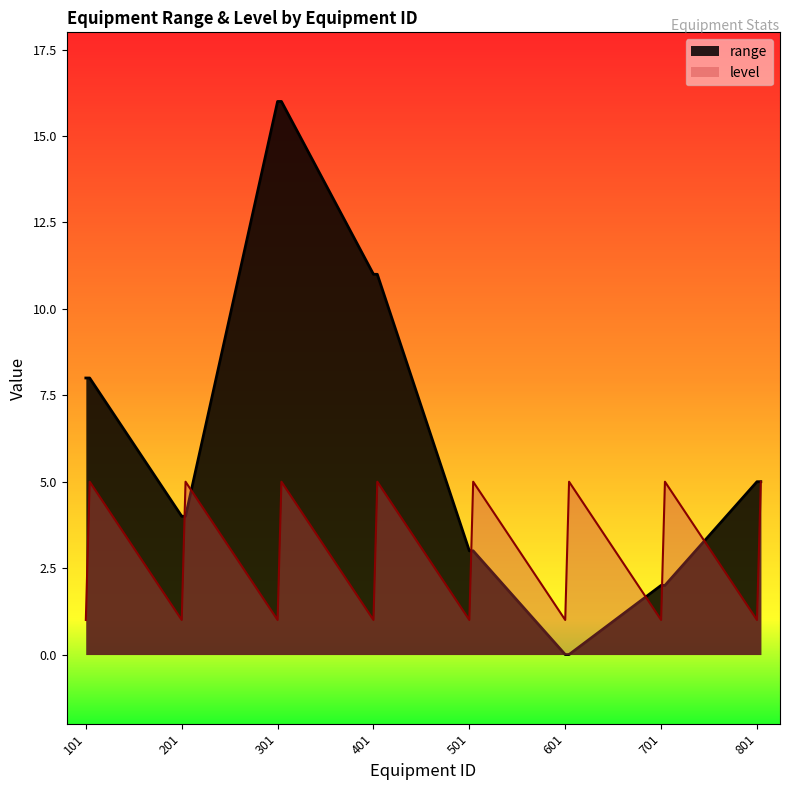

Which category has the lowest value in the level series?

101